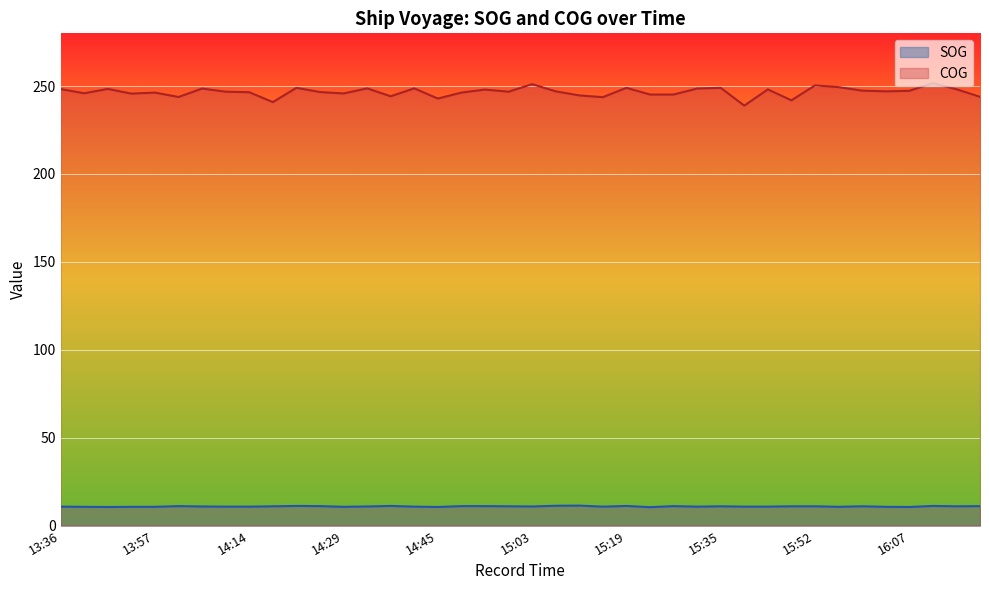

True or false: SOG and COG cross at least once.

False